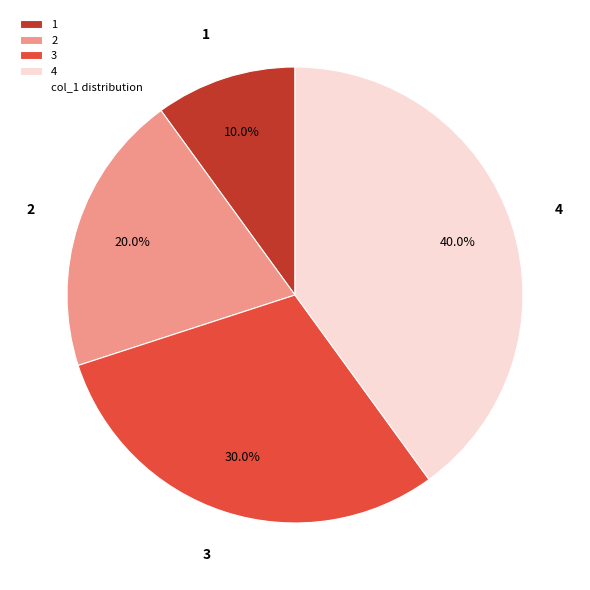

Is there a majority slice in this chart?

No